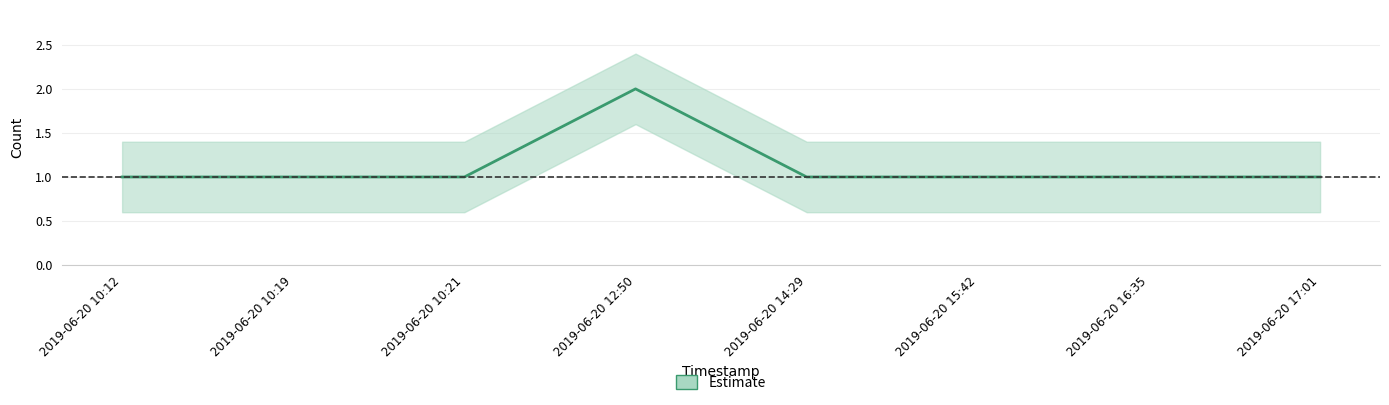

Reading left to right, transcribe all the data shown in this chart.

2019-06-20 10:12=1	2019-06-20 10:19=1	2019-06-20 10:21=1	2019-06-20 12:50=2	2019-06-20 14:29=1	2019-06-20 15:42=1	2019-06-20 16:35=1	2019-06-20 17:01=1